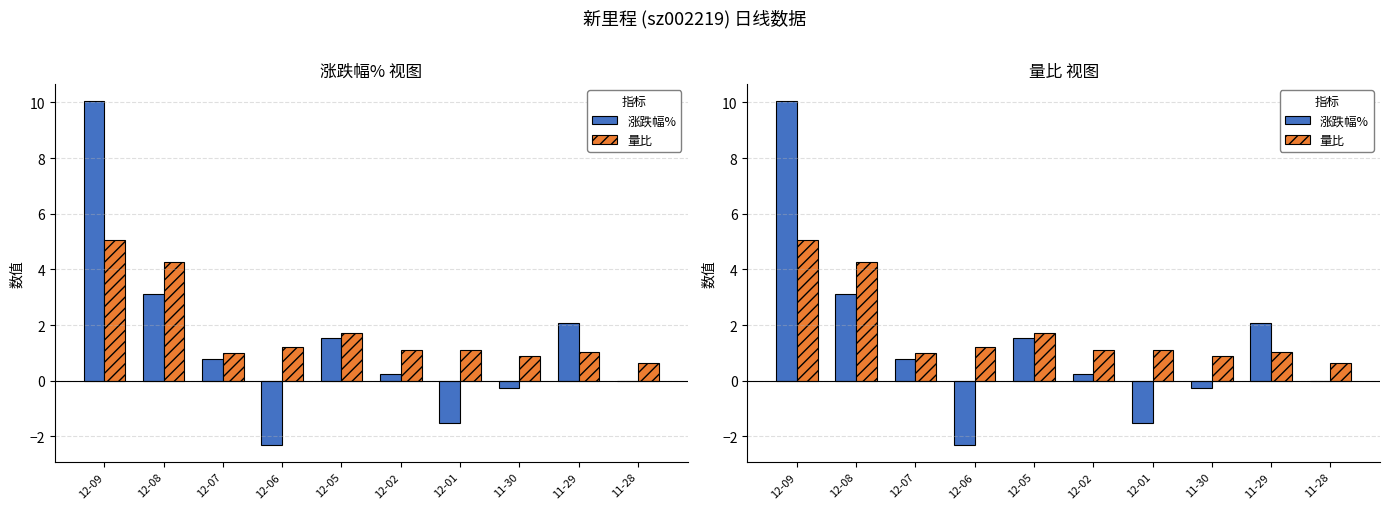

How many values in the 量比 series exceed 1?

7